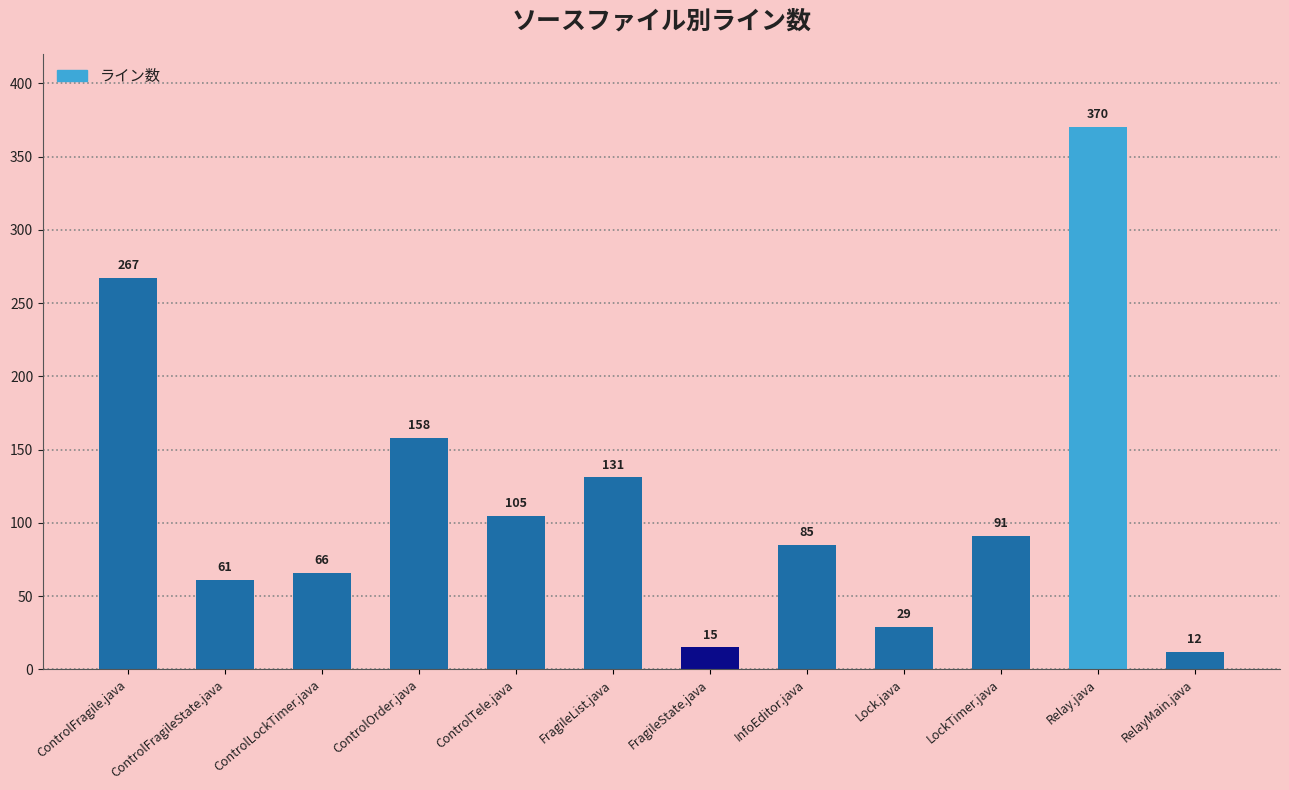

Where does the data first go above 91?

ControlFragile.java